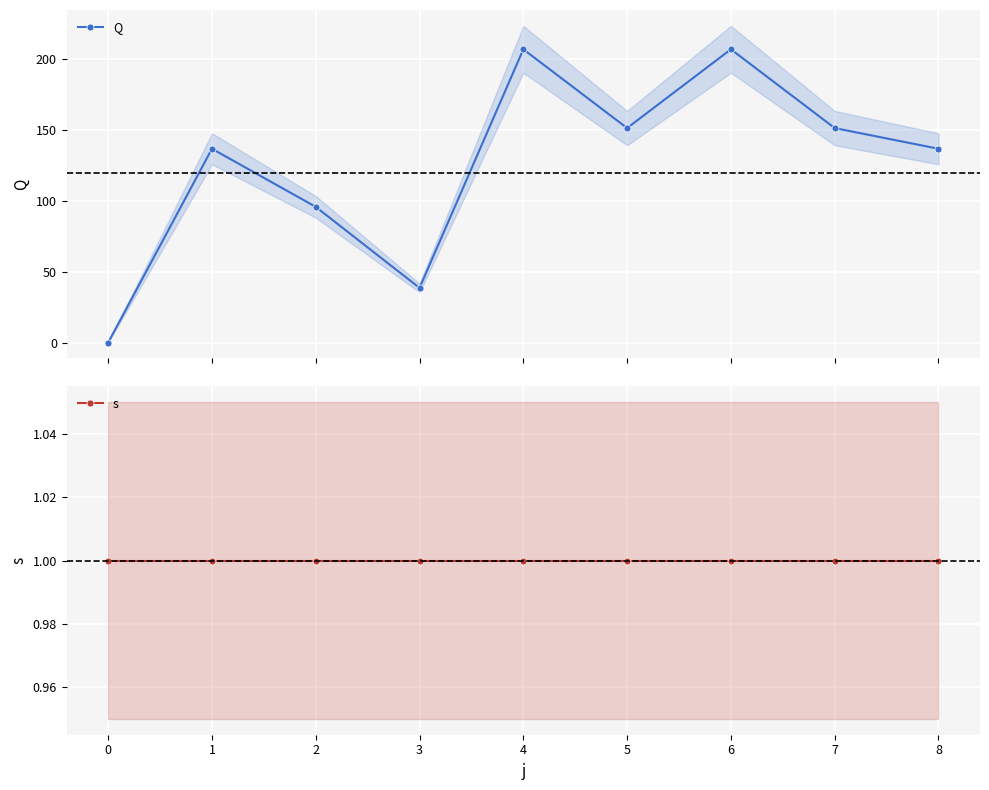

What is the value of the Q point at the 9th from the left?

136.8